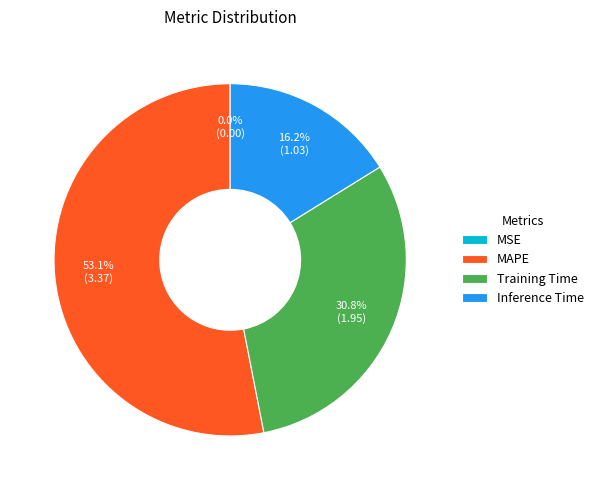

What is the largest slice in the pie chart?

MAPE